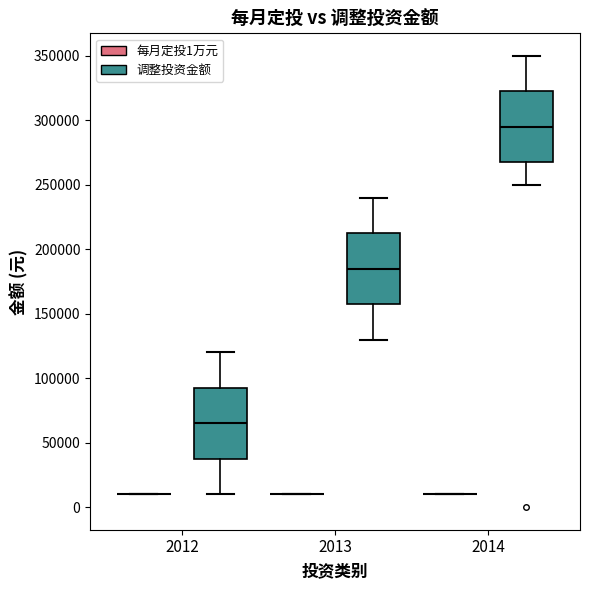

Reading left to right, read every box against the y-axis: the position of its median line, the range the box covers, and the ends of its whiskers. The values are not printed on the chart, so give them approximately, as read against the axis.

2012 (每月定投1万元): box collapsed to a line at 10000, whiskers 10000 to 10000
2012 (调整投资金额): median 65000, box 40000 to 95000, whiskers 10000 to 120000
2013 (每月定投1万元): box collapsed to a line at 10000, whiskers 10000 to 10000
2013 (调整投资金额): median 185000, box 160000 to 215000, whiskers 130000 to 240000
2014 (每月定投1万元): box collapsed to a line at 10000, whiskers 10000 to 10000
2014 (调整投资金额): median 295000, box 270000 to 325000, whiskers 250000 to 350000